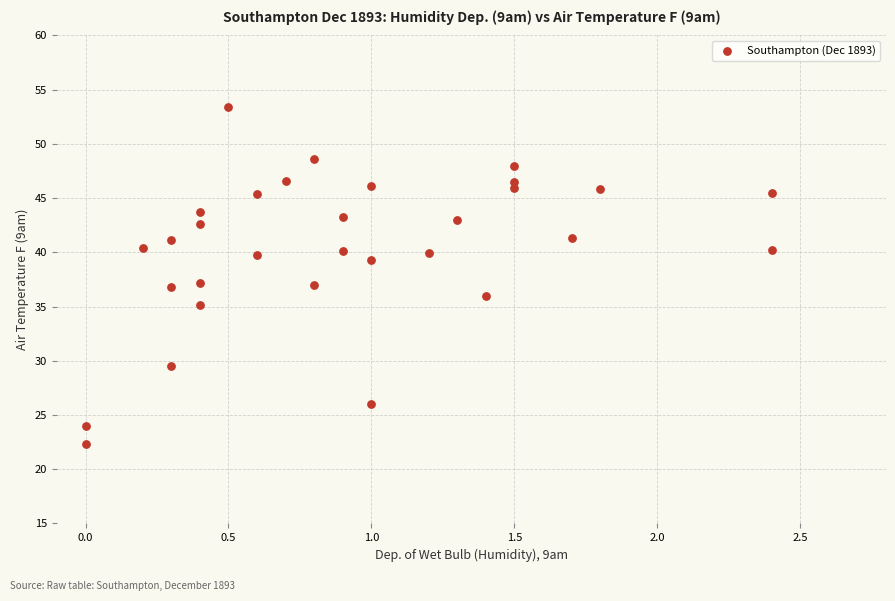

What is the range of Y values (max minus min)?

31.1